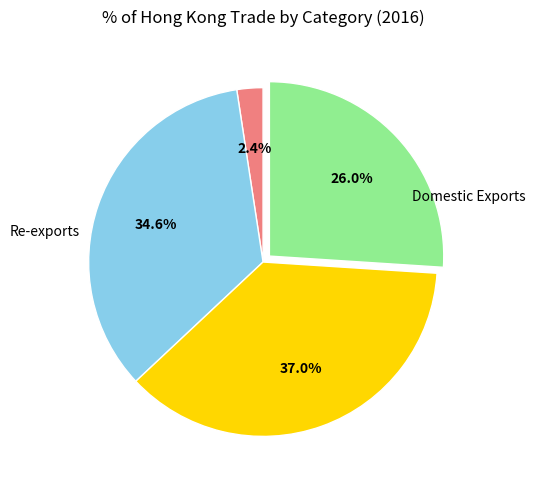

How many slices are in this pie chart?

4